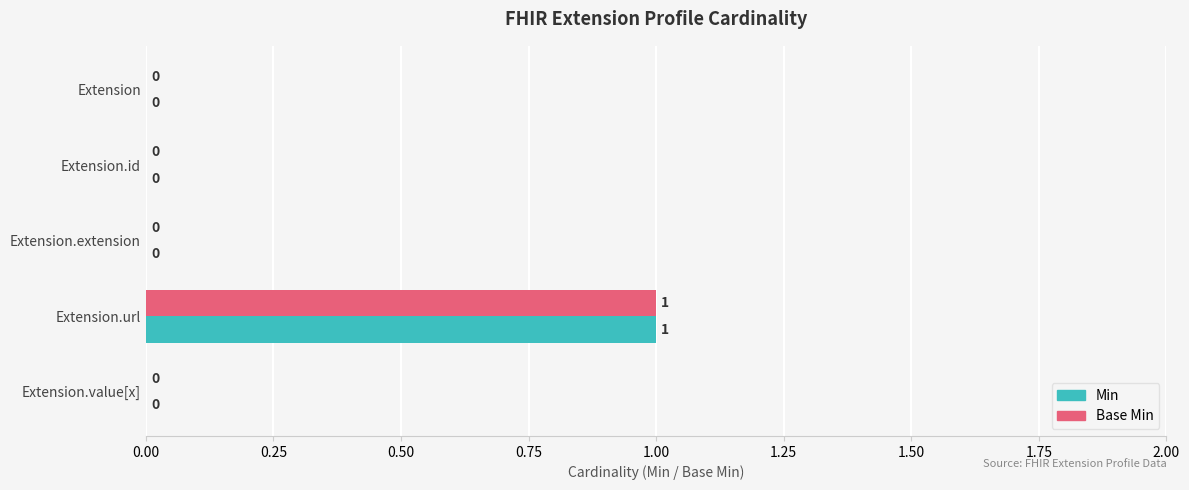

At which category is the sum across all series the highest?

Extension.url